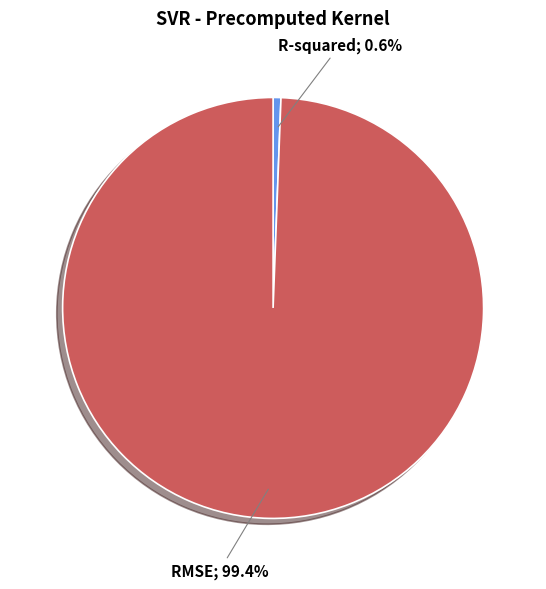

Does any single category account for the majority?

Yes